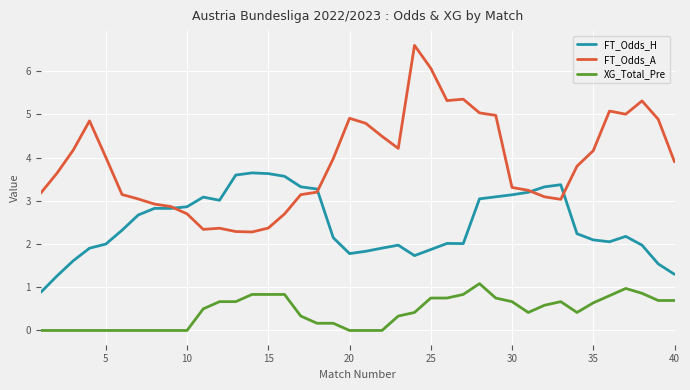

Rank the series by their maximum value, from highest to lowest.

FT_Odds_A, FT_Odds_H, XG_Total_Pre